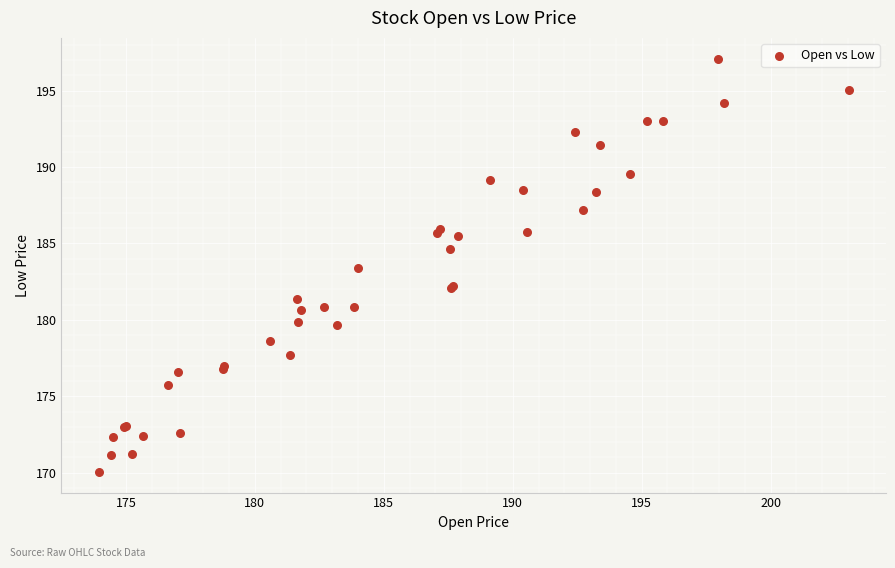

What Y value in the scatter plot is closest to 183?

183.4